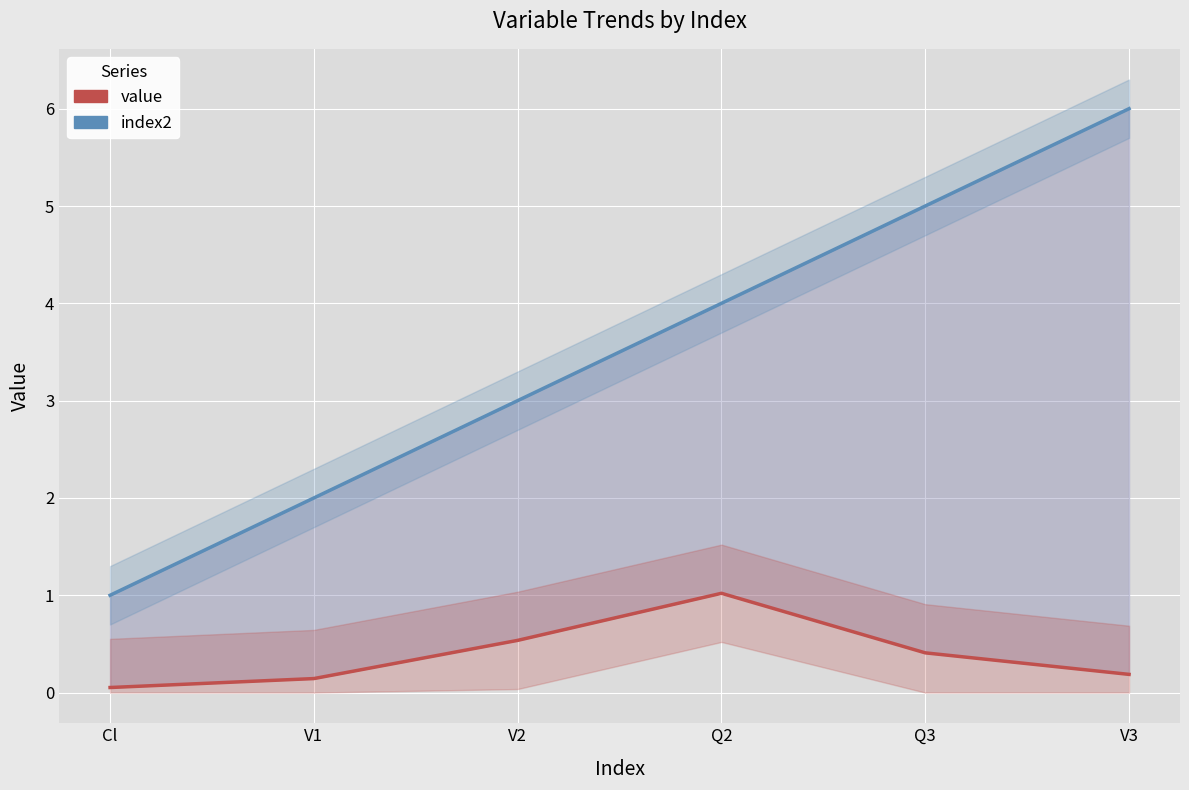

True or false: index2 and value intersect in this chart.

False